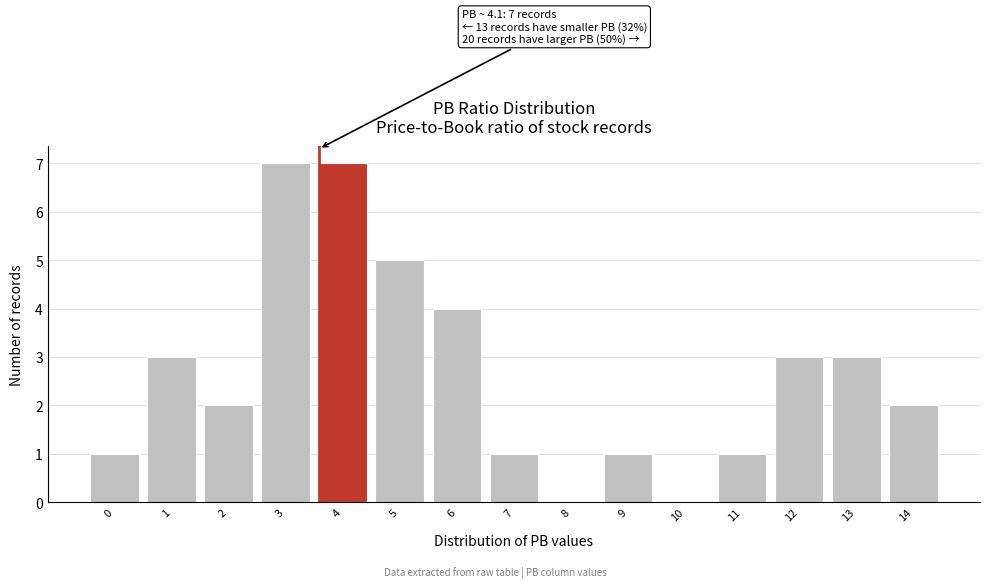

Reading left to right, what are all the values shown in this chart?

0=1	1=3	2=2	3=7	4=7	5=5	6=4	7=1	8=0	9=1	10=0	11=1	12=3	13=3	14=2